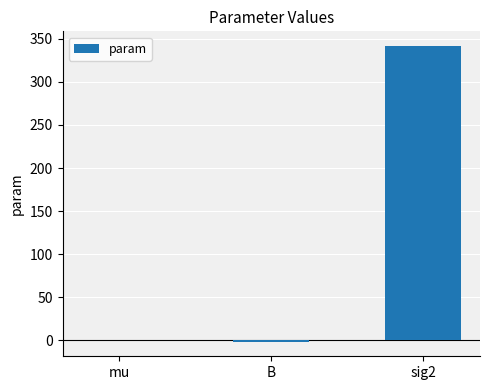

Count the number of categories in the chart.

3